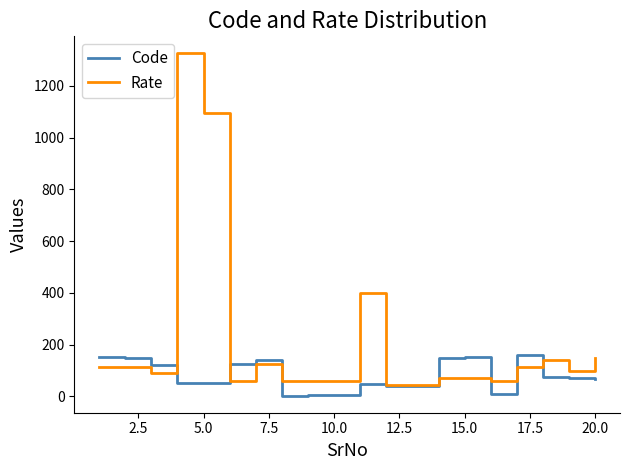

What are all the series names shown in the legend?

Code, Rate